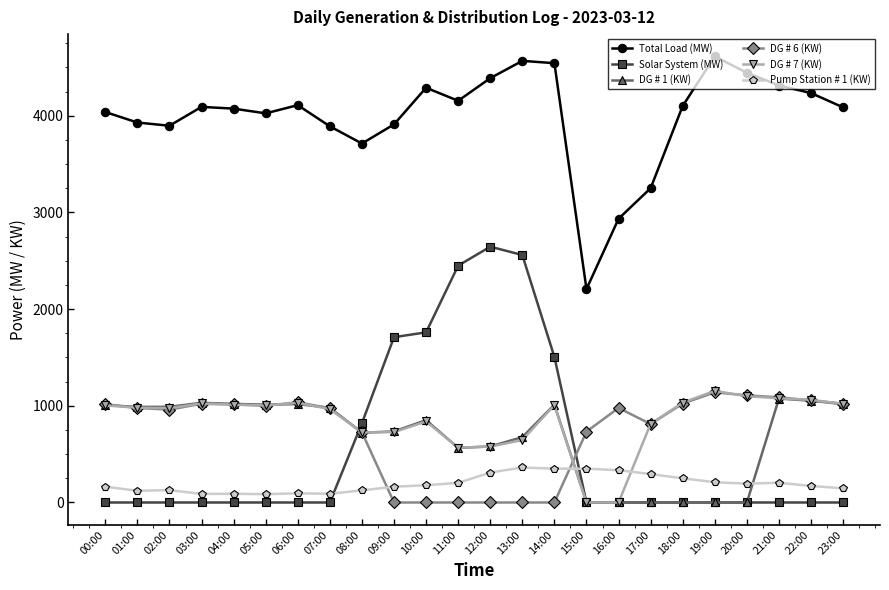

What is the difference between the maximum and minimum values in the DG # 7 (KW) series?

1154